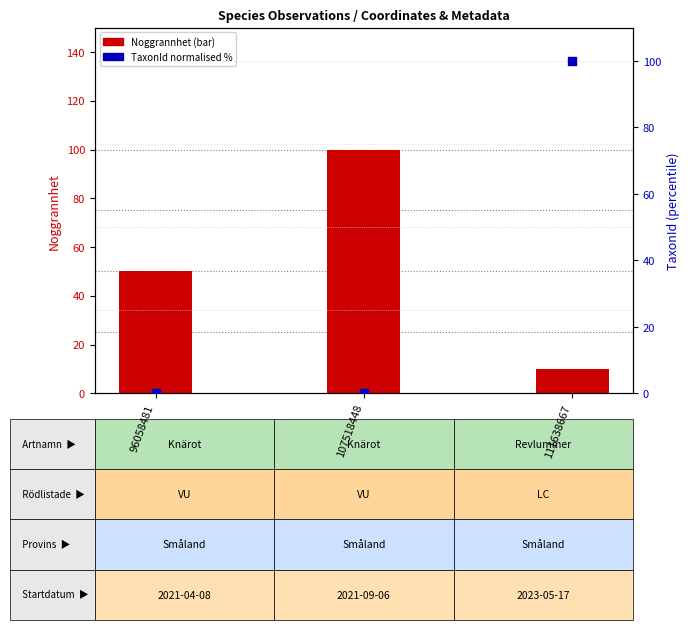

What are all the series names shown in the legend?

Noggrannhet, TaxonId (normalised %)